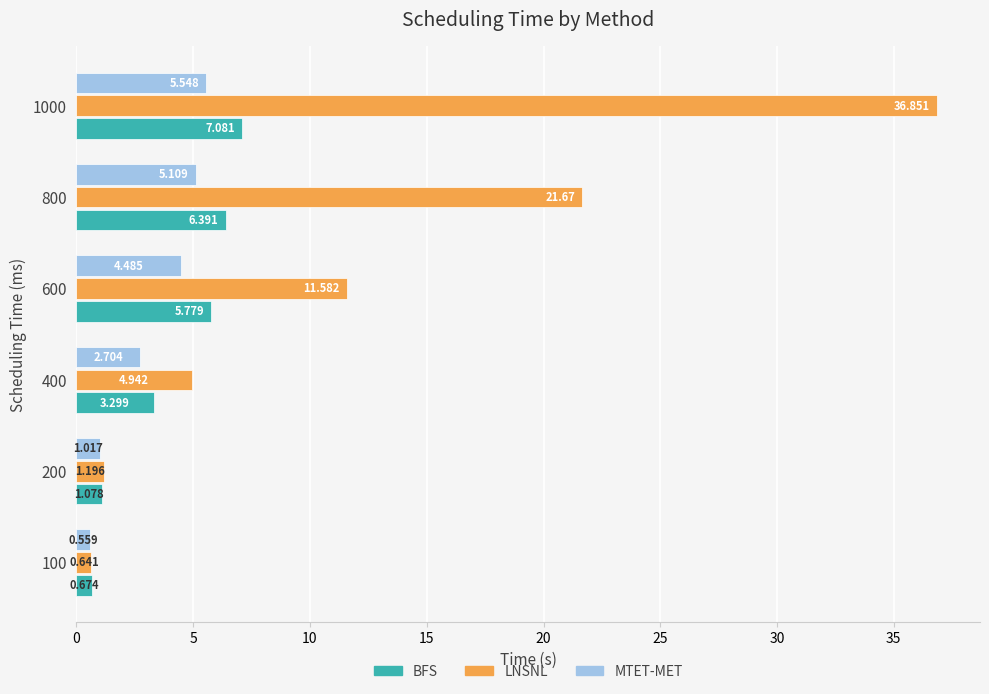

What is the value of the LNSNL bar at the 5th from the left?

21.7